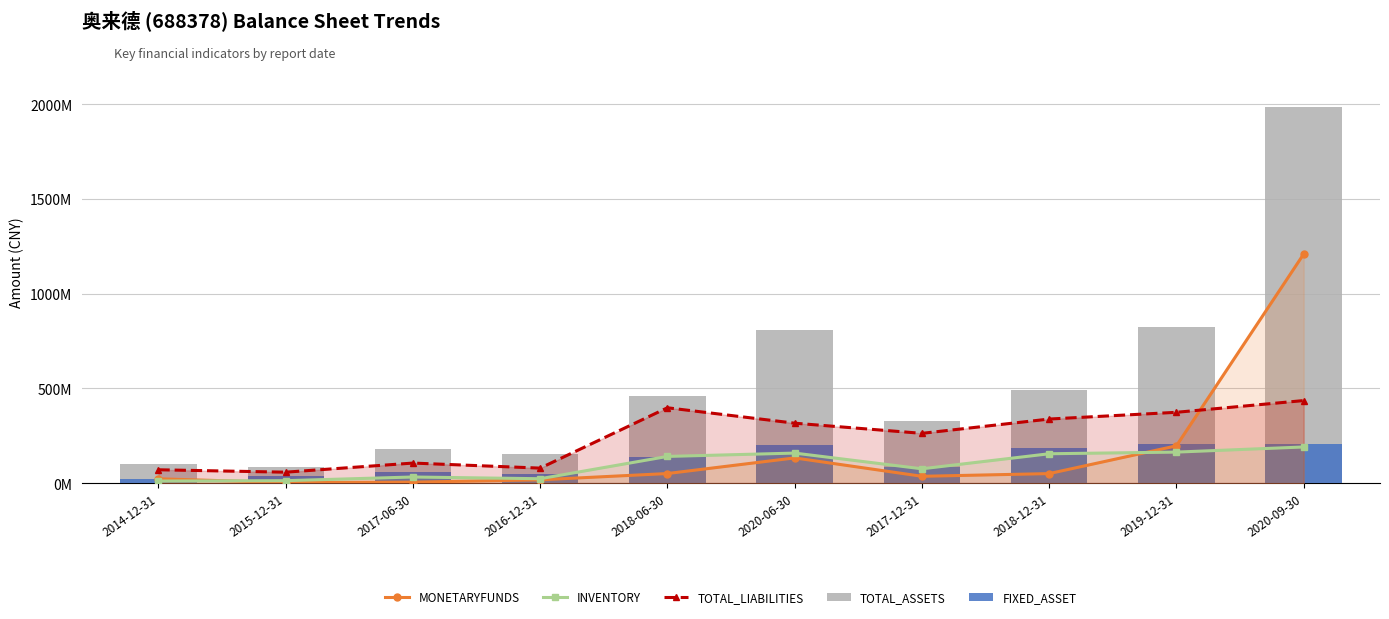

The value of FIXED_ASSET at 2017-12-31 is 141316773.6. True or false?

False